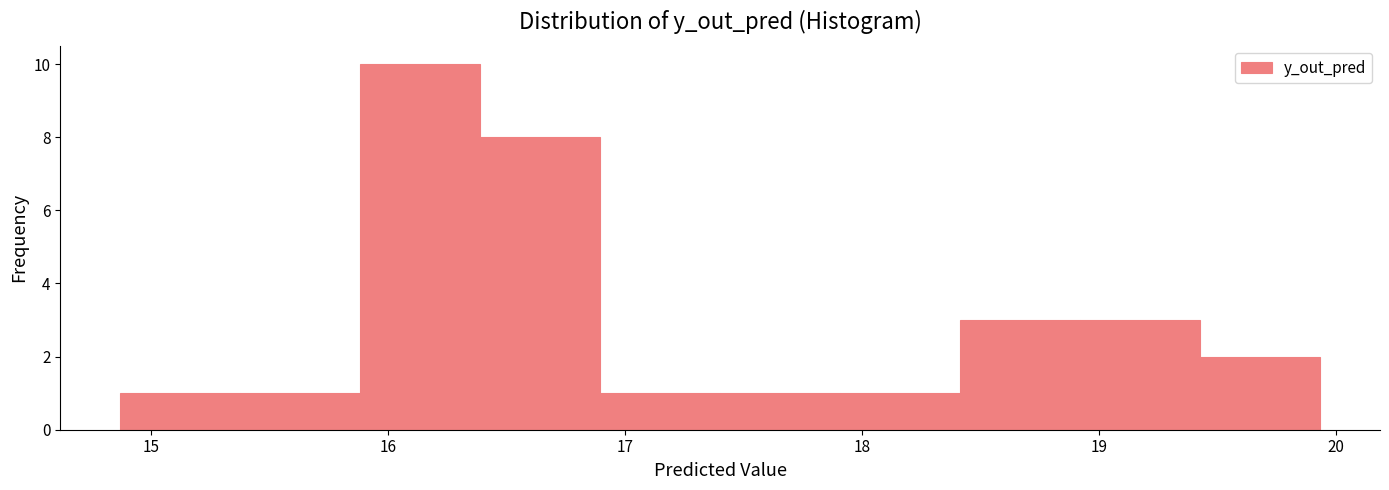

Over which range of the x-axis is the bar tallest?

15.9 to 16.4